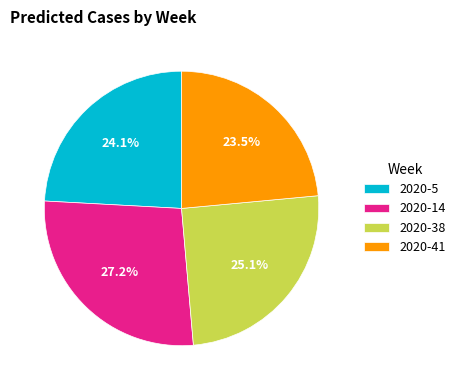

True or false: 2020-38 accounts for 25% of the total.

True